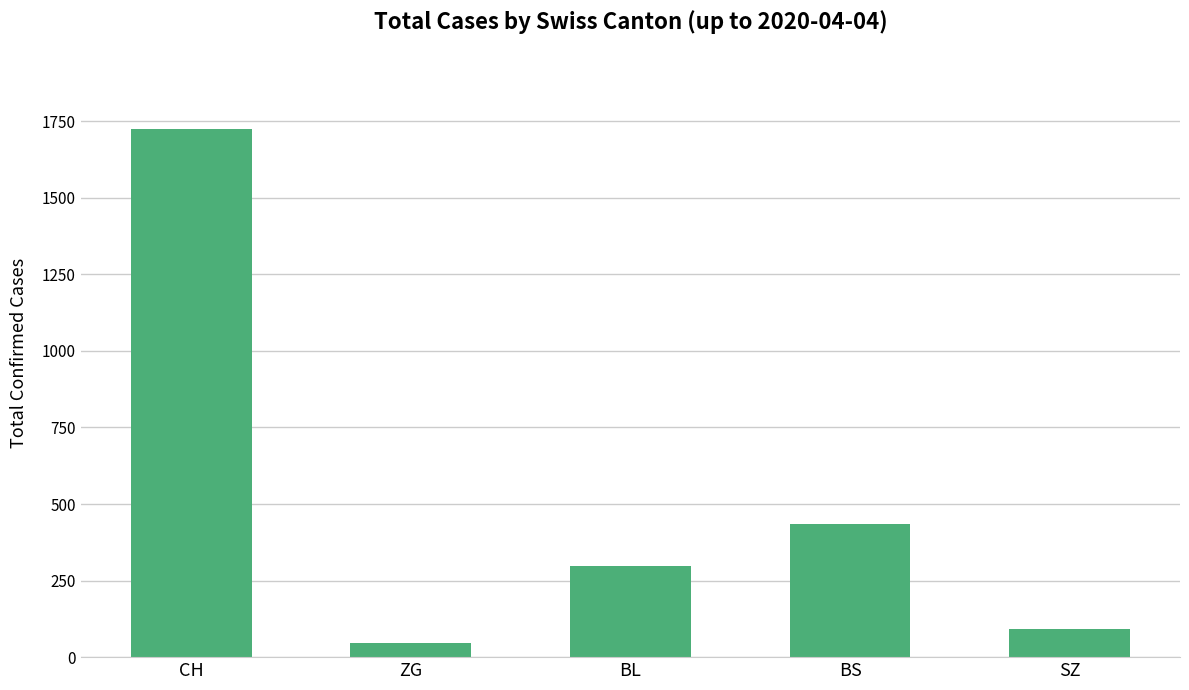

Reading left to right, extract all data points from this chart.

CH=1725	ZG=46	BL=298	BS=434	SZ=92